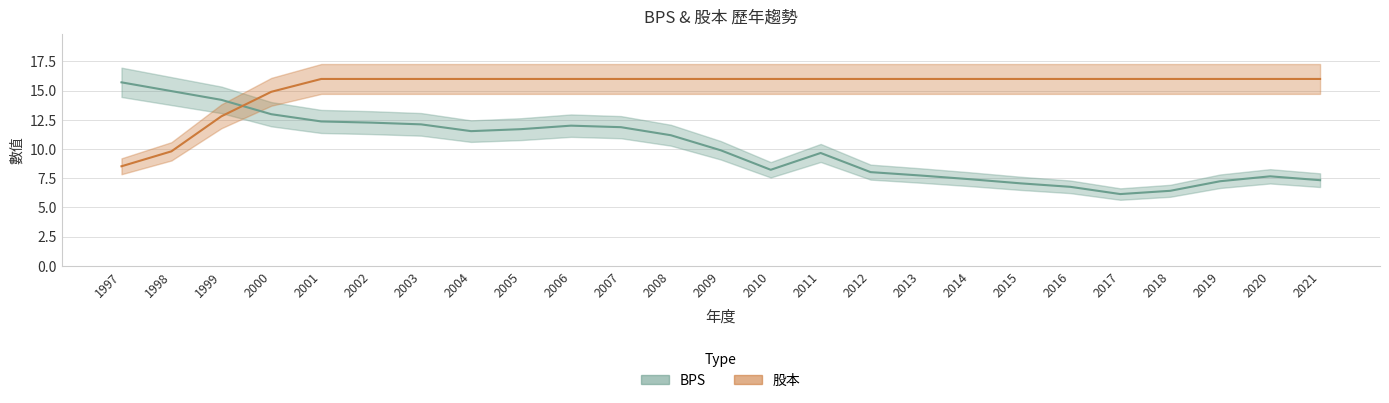

In BPS, how many points are higher than both neighbors (excluding endpoints)?

3